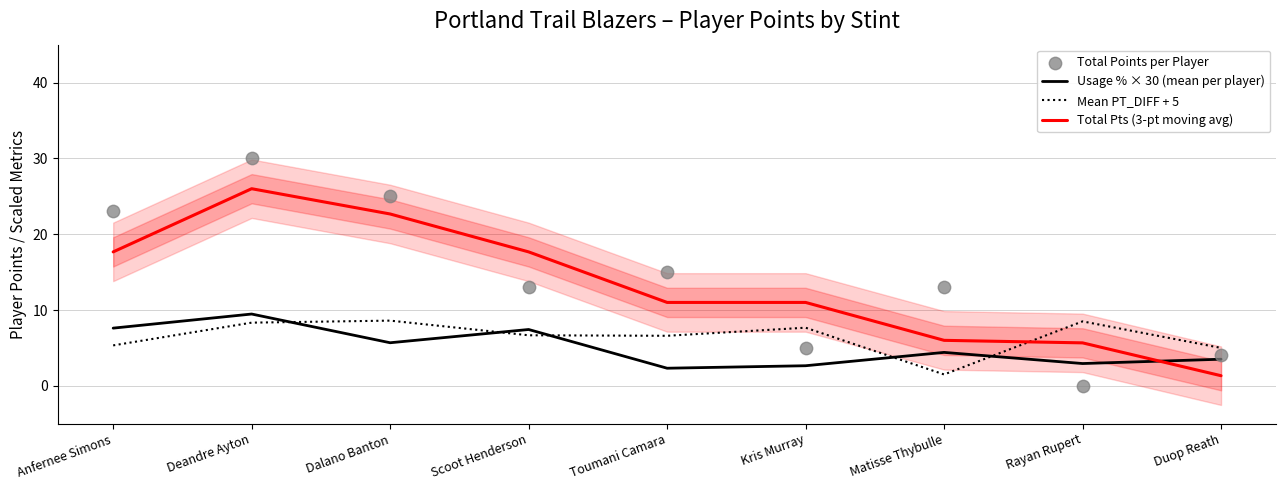

What are all the series names shown in the legend?

Usage % × 30 (mean per player), Mean PT_DIFF + 5, Total Pts (3-pt moving avg), Total Points per Player